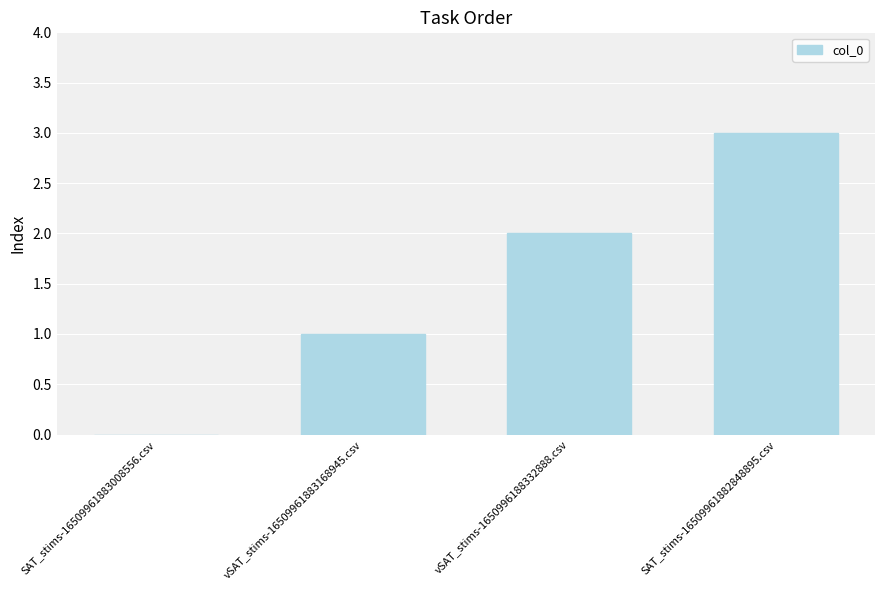

Is it true that the value at vSAT_stims-1650996188332888.csv is 3?

False